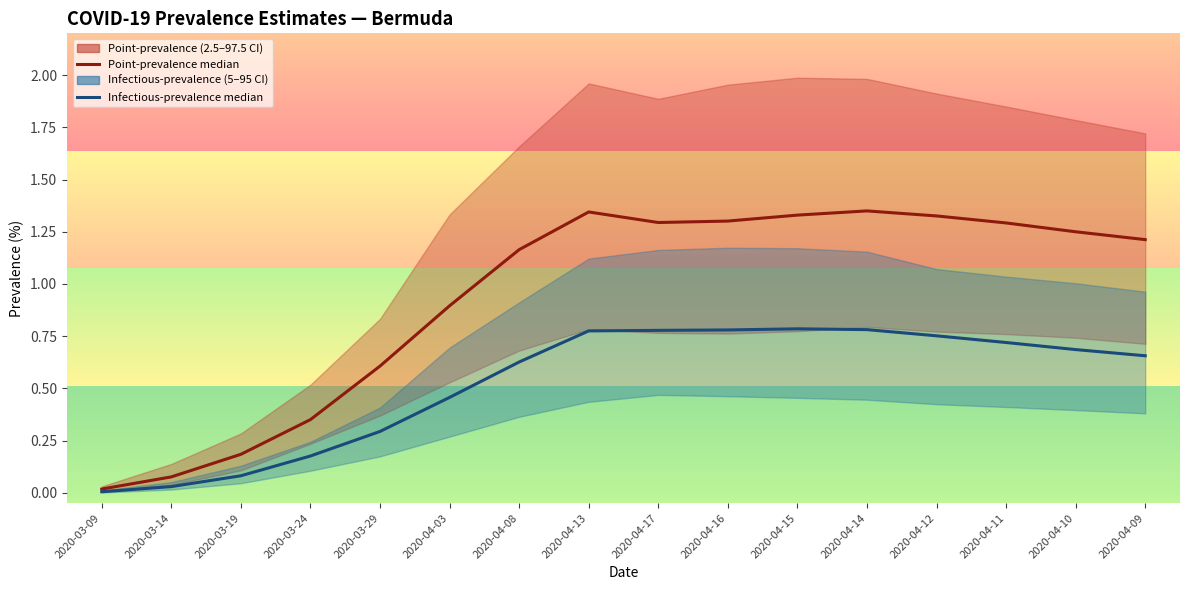

At which label is pointinfectiousprevalence_50 closest to 0?

2020-03-09